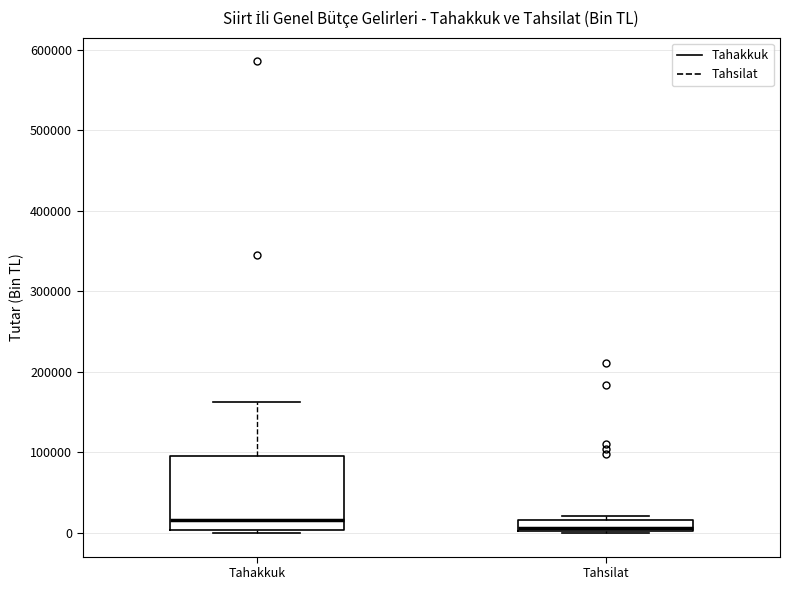

Where is the upper edge of the box for Tahakkuk on the y-axis? The values are not printed on the chart, so give them approximately, as read against the axis.

100000